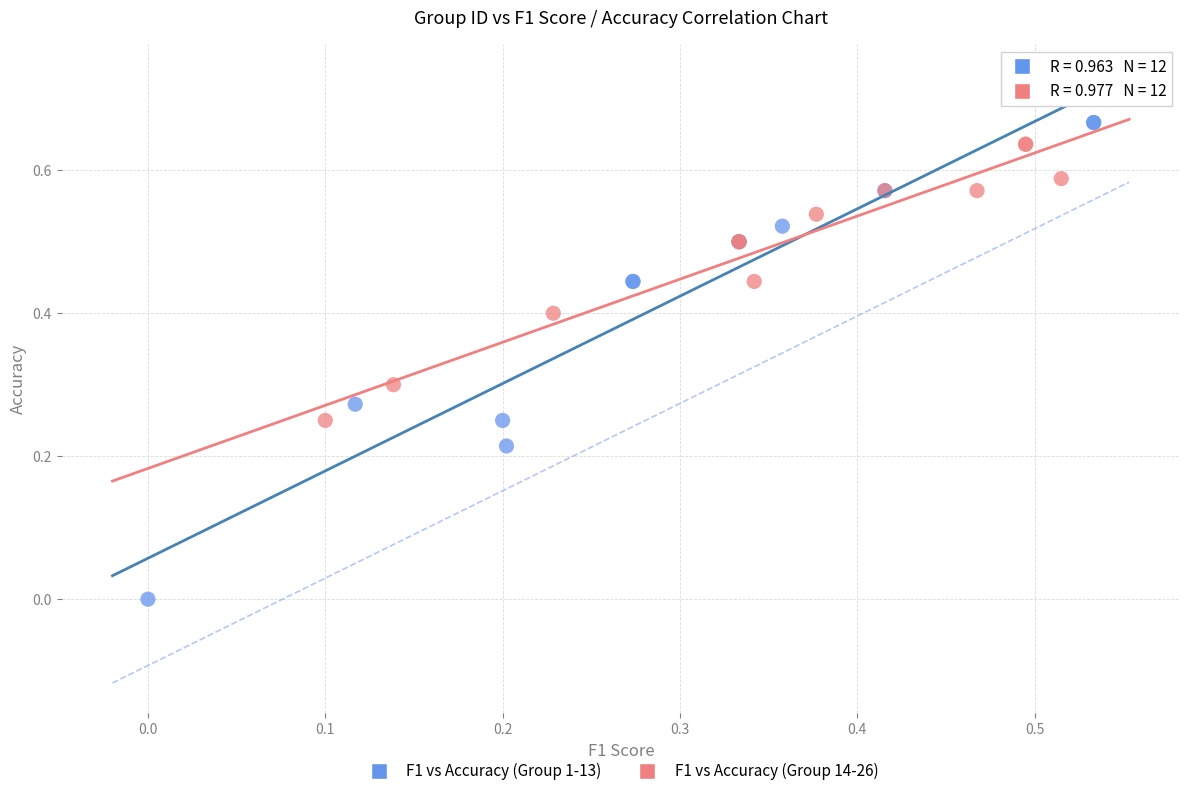

Which series contains the lowest Y value?

F1 vs Accuracy (Group 1-13)